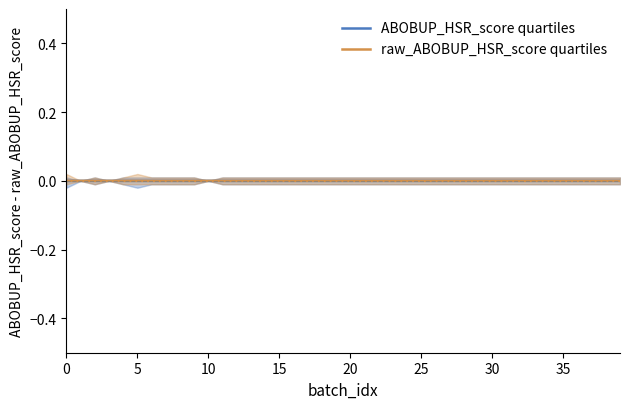

The ABOBUP_HSR_score quartiles series shows 0.0 at 30. True or false?

True